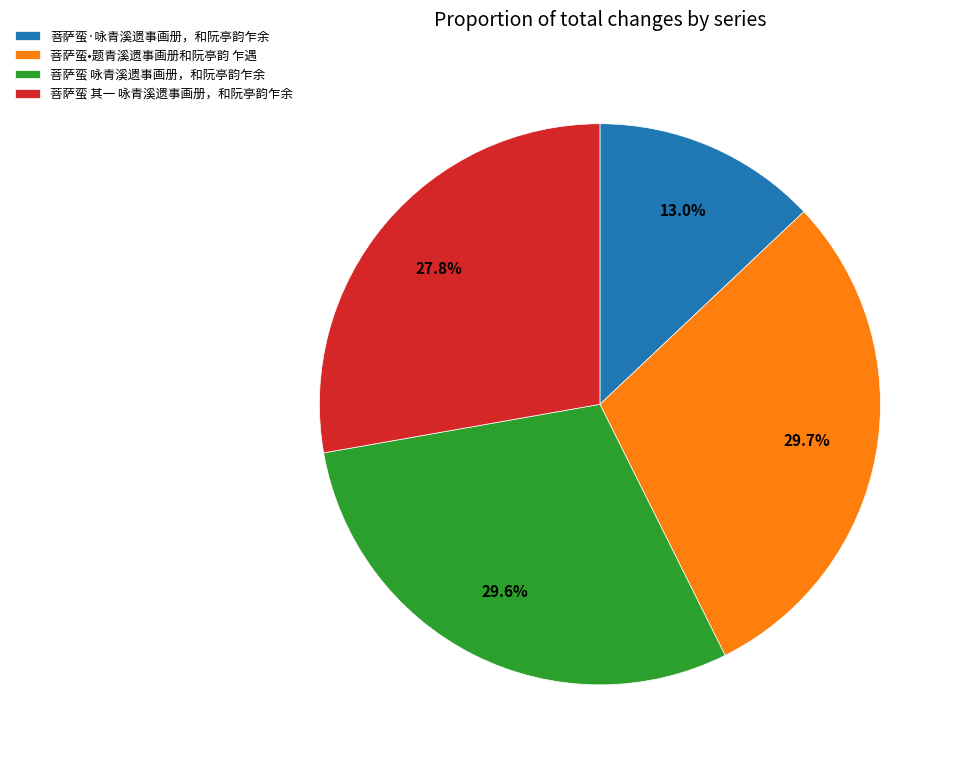

To the nearest percent, what is the difference between the 菩萨蛮 其一 咏青溪遗事画册，和阮亭韵乍余 and 菩萨蛮•题青溪遗事画册和阮亭韵 乍遇 slice percentages?

2%